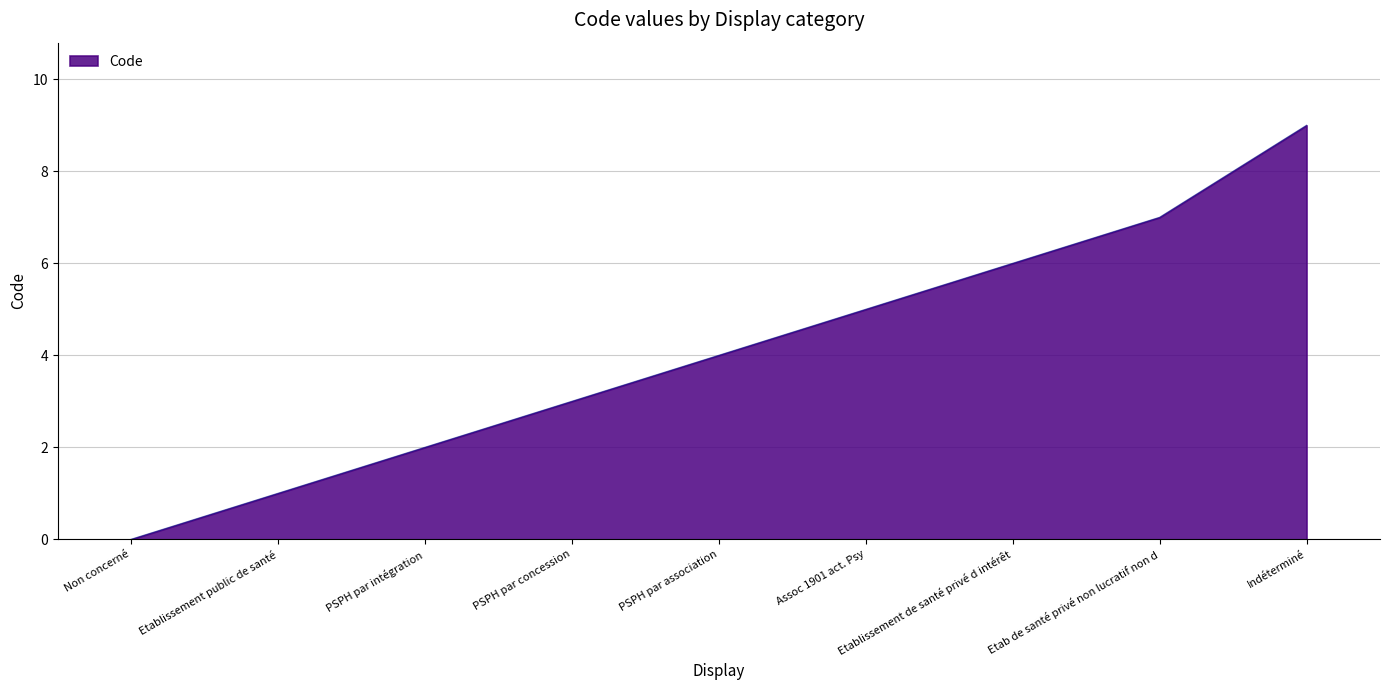

True or false: the data has more than 1 interior local peaks.

False